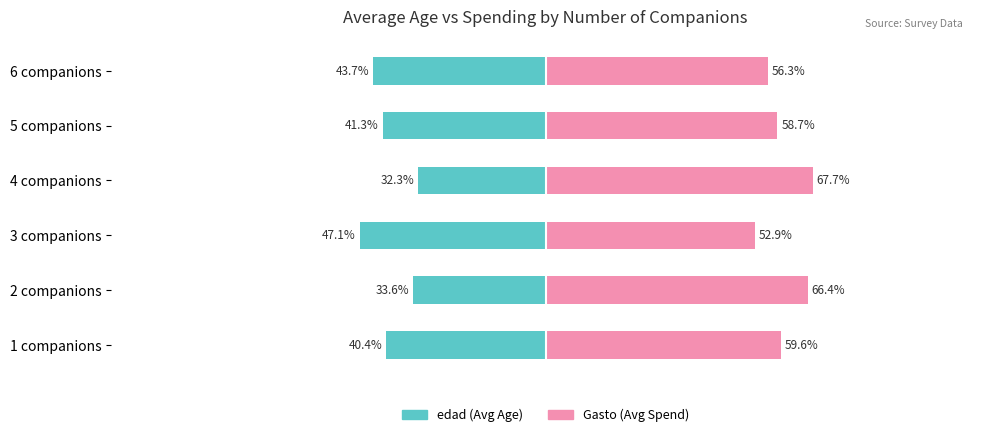

What are all the series names shown in the legend?

edad, Gasto